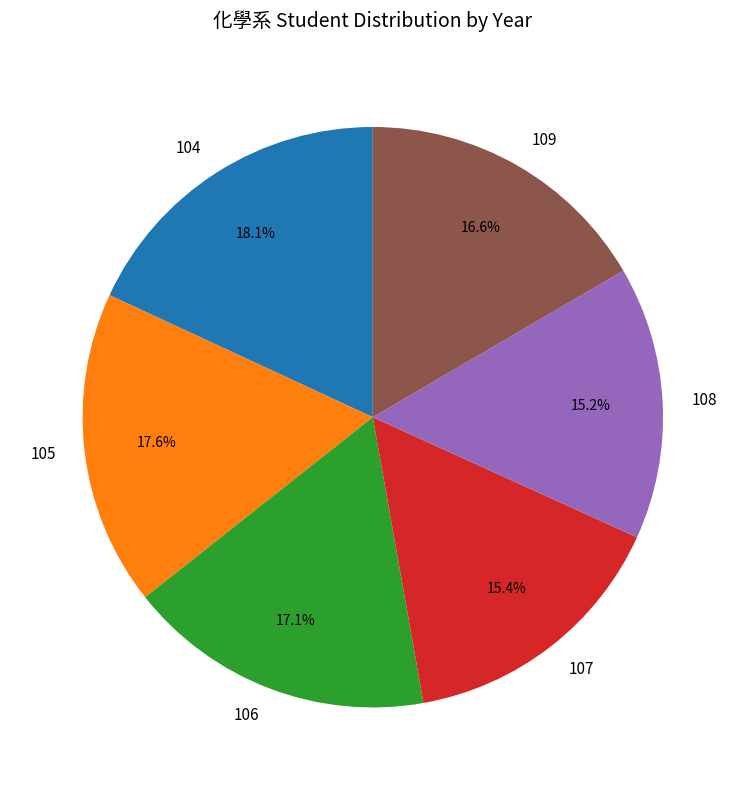

What percentage is the 109 slice, to the nearest percent?

17%